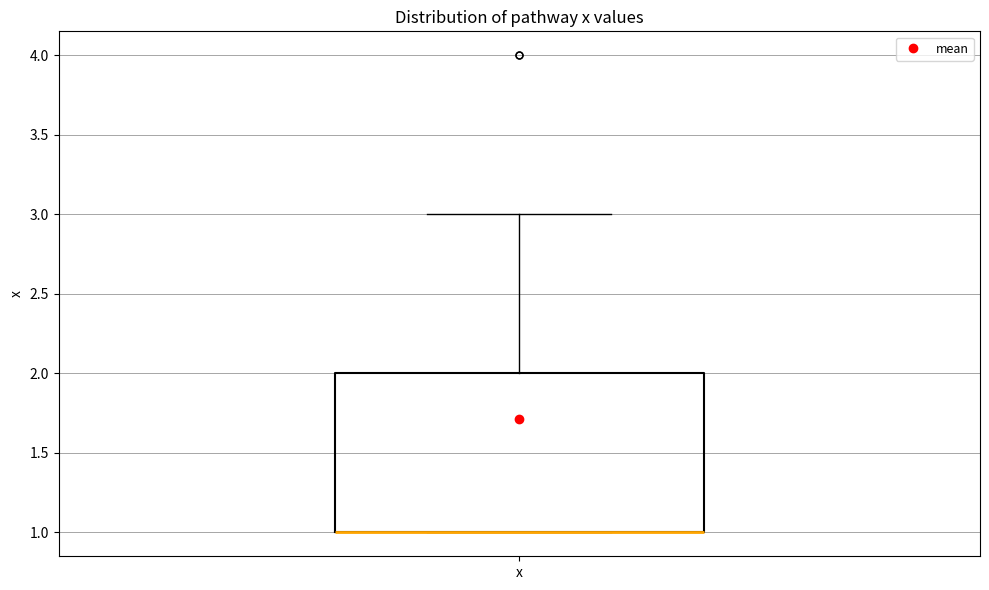

Where is the upper edge of the box for x on the y-axis? The values are not printed on the chart, so give them approximately, as read against the axis.

2